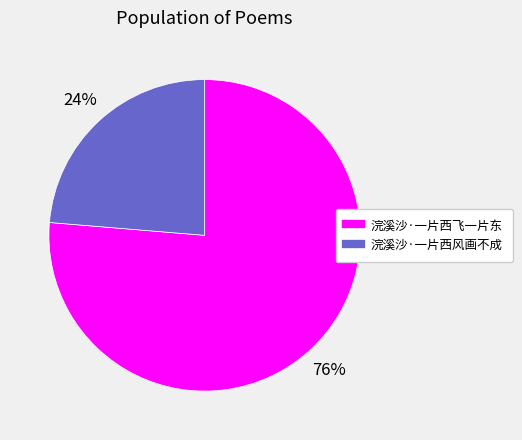

Which slice represents more than half of the pie?

浣溪沙·一片西飞一片东